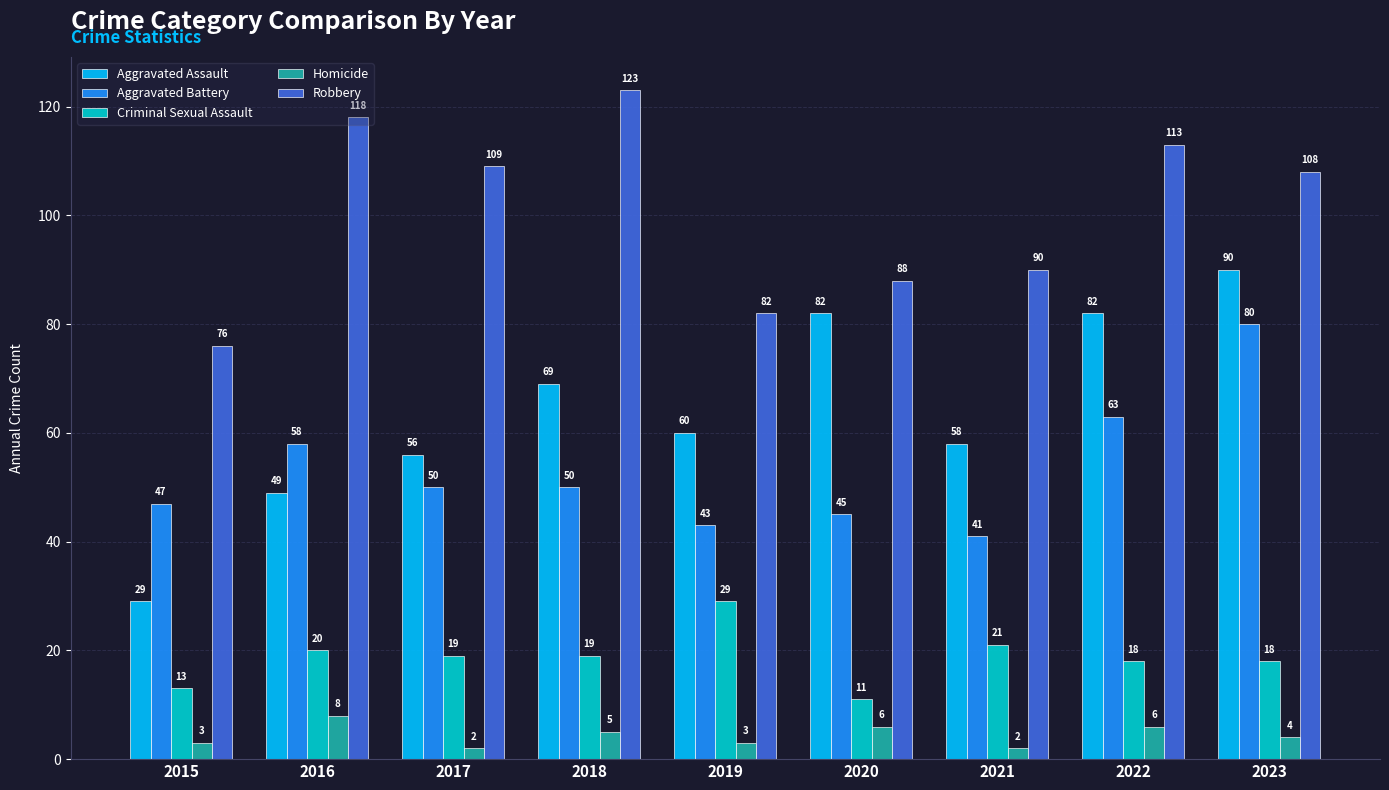

At how many categories does at least one series exceed 117?

2